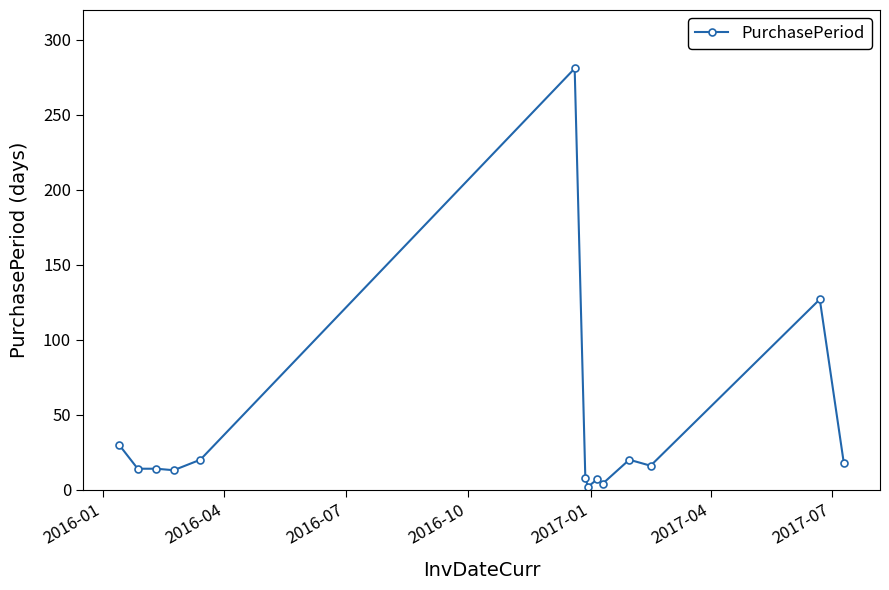

True or false: there are more than 2 points higher than both neighbors.

True